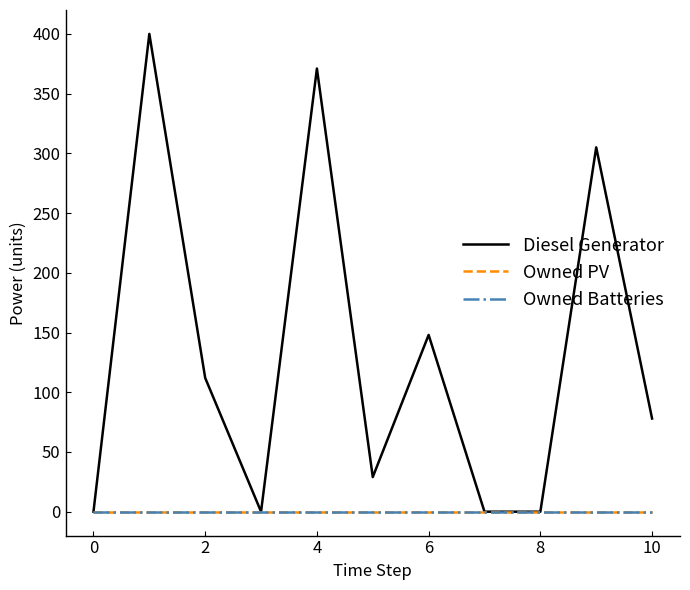

Reading right to left, list all the values displayed in this chart.

Diesel Generator: 78	305	0	0	148	29	371	0	112	400	0
Owned PV: 0	0	0	0	0	0	0	0	0	0	0
Owned Batteries: 0	0	0	0	0	0	0	0	0	0	0